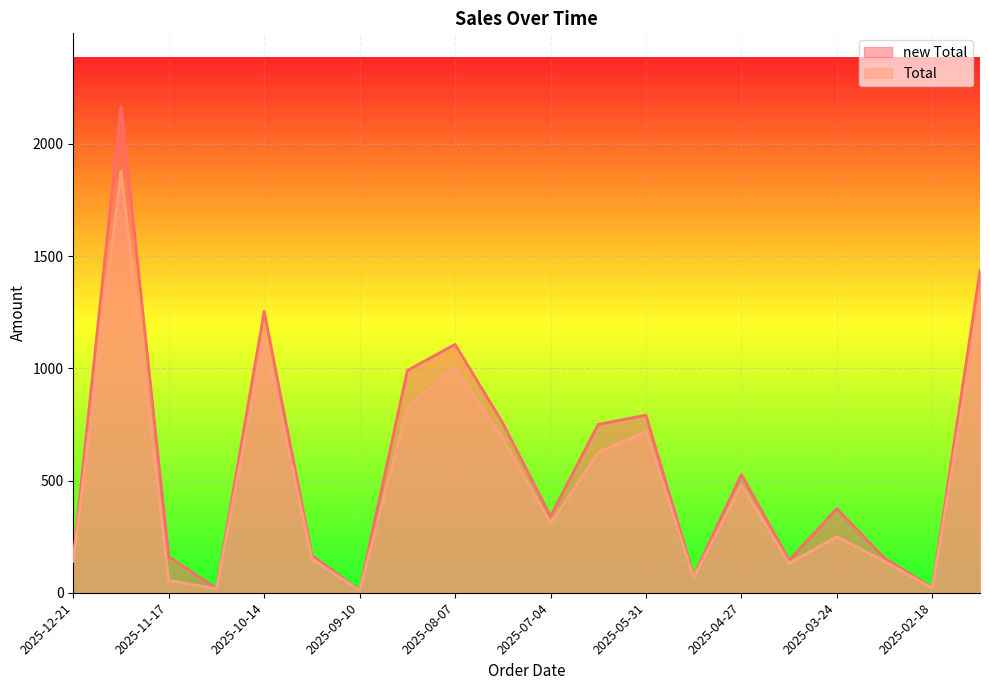

Rank the categories by new Total value from lowest to highest.

2025-09-10, 2025-10-31, 2025-02-18, 2025-05-14, 2025-04-10, 2025-12-21, 2025-03-07, 2025-11-17, 2025-09-27, 2025-07-04, 2025-03-24, 2025-04-27, 2025-06-17, 2025-07-21, 2025-05-31, 2025-08-24, 2025-08-07, 2025-10-14, 2025-02-01, 2025-12-04